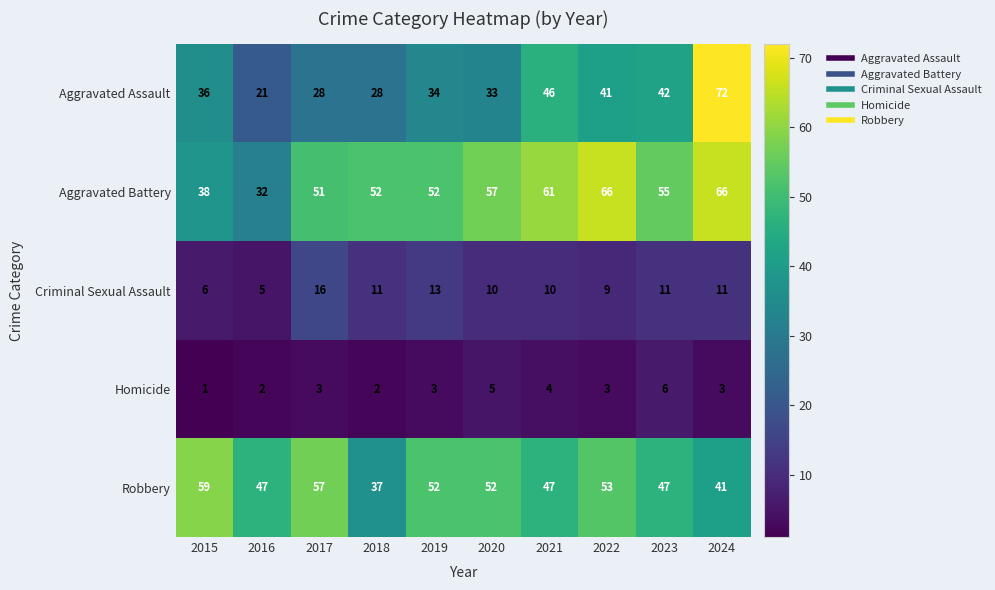

What is the difference between the highest and lowest values at 2018?

50